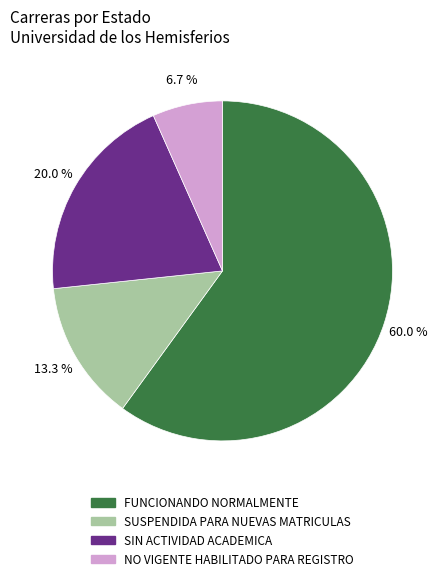

Is there a majority slice in this chart?

Yes